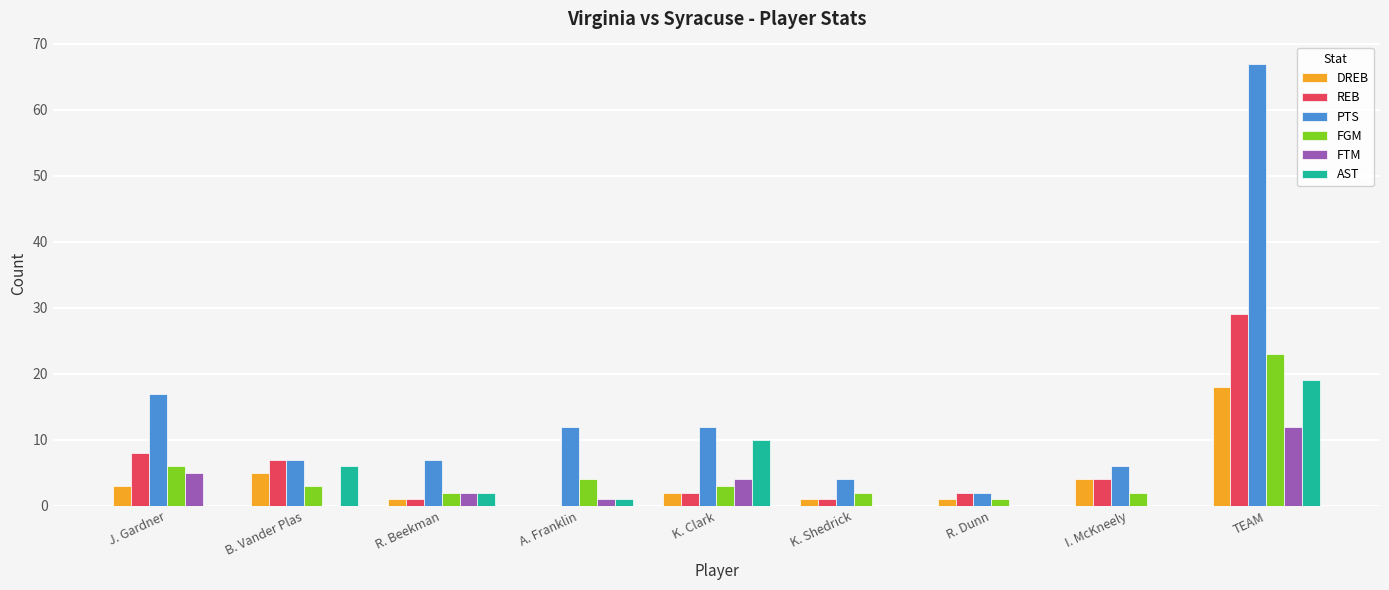

What is the sum of all REB values?

54